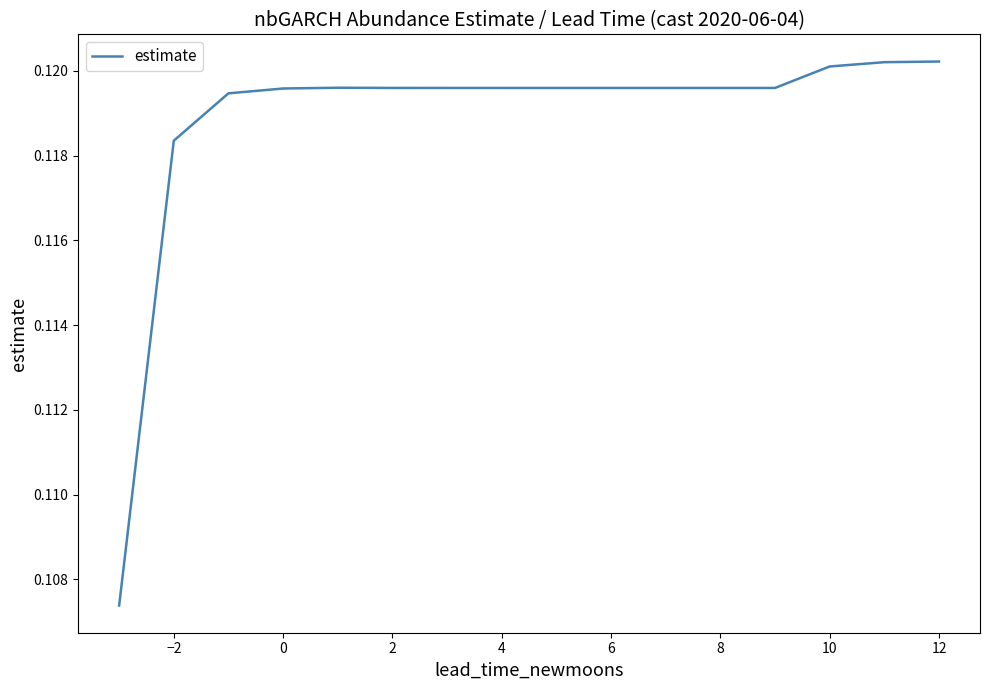

How many points are lower than both their immediate neighbors (excluding endpoints)?

1